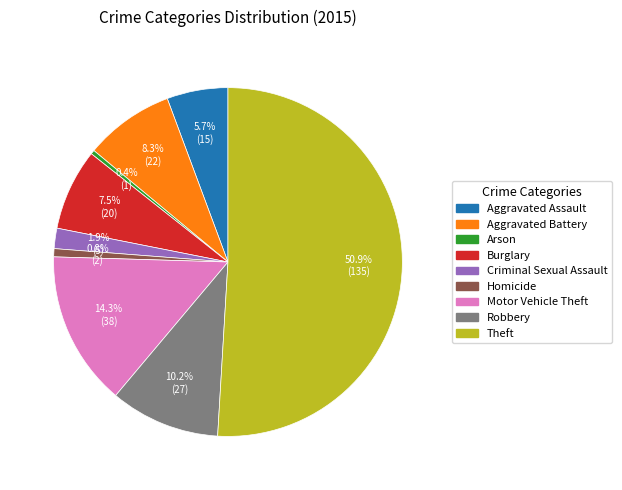

True or false: Aggravated Assault accounts for 17% of the total.

False